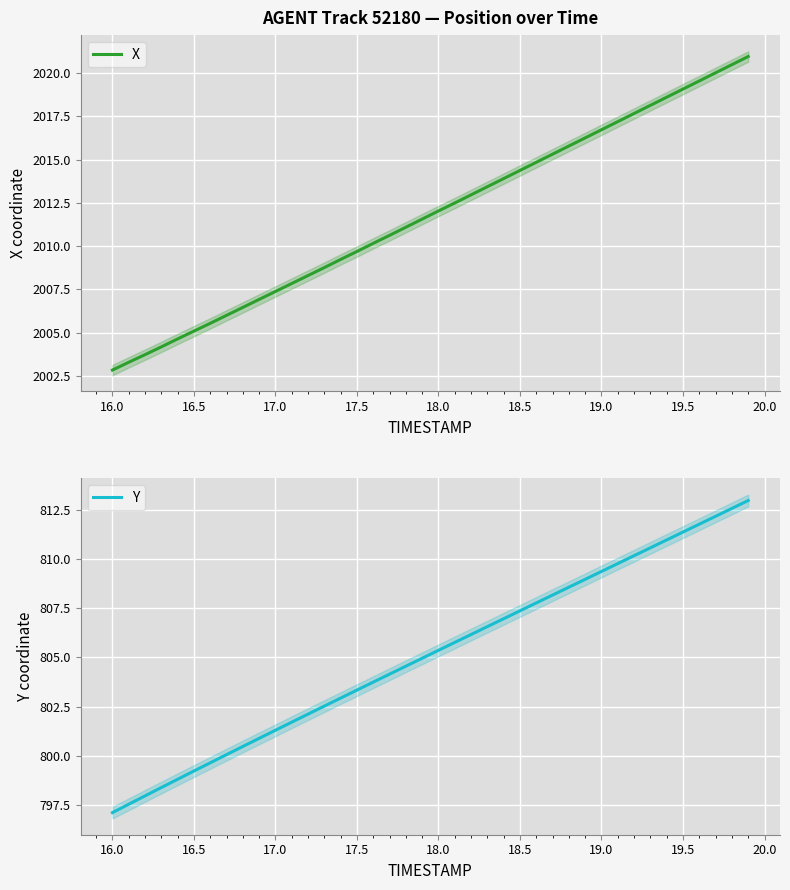

True or false: Y has a value of 799.2 at 16.5.

True